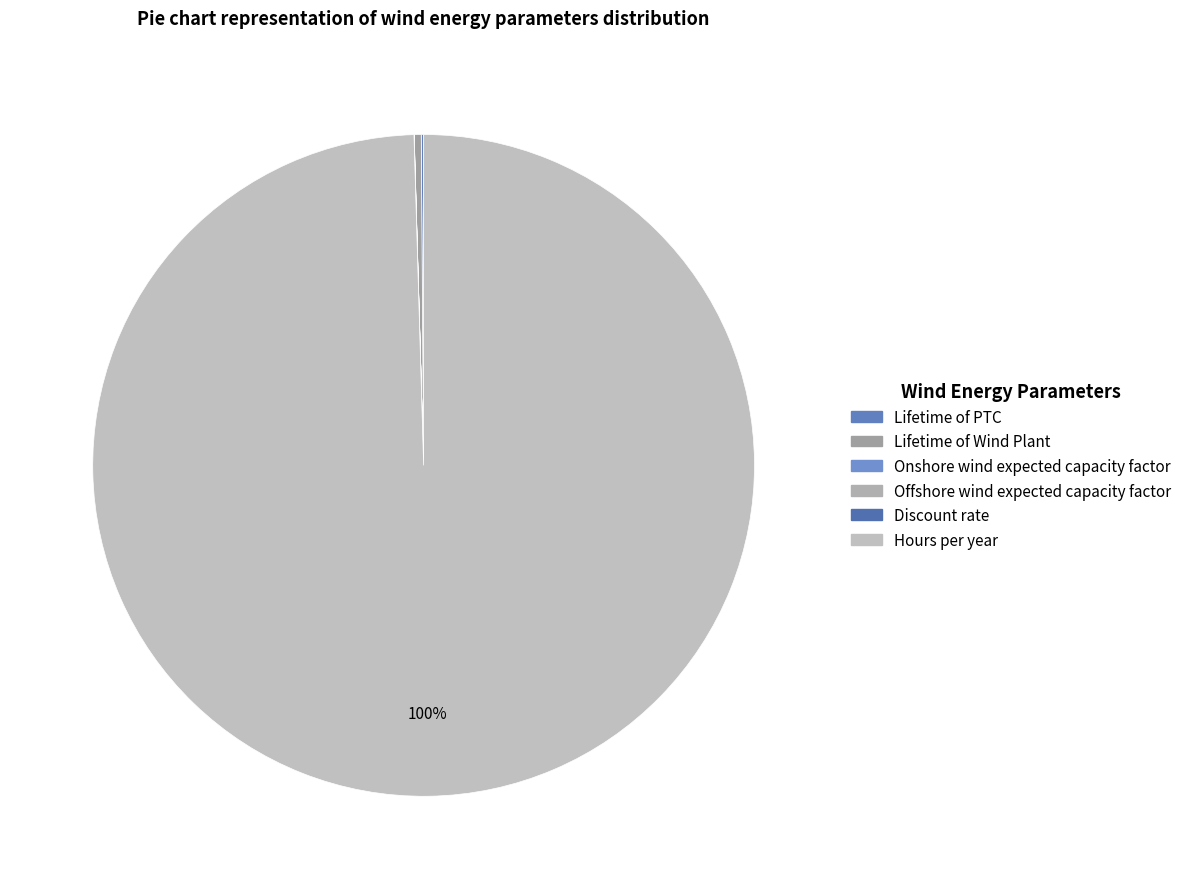

To the nearest percent, what is the combined percentage of Hours per year and Offshore wind expected capacity factor?

100%